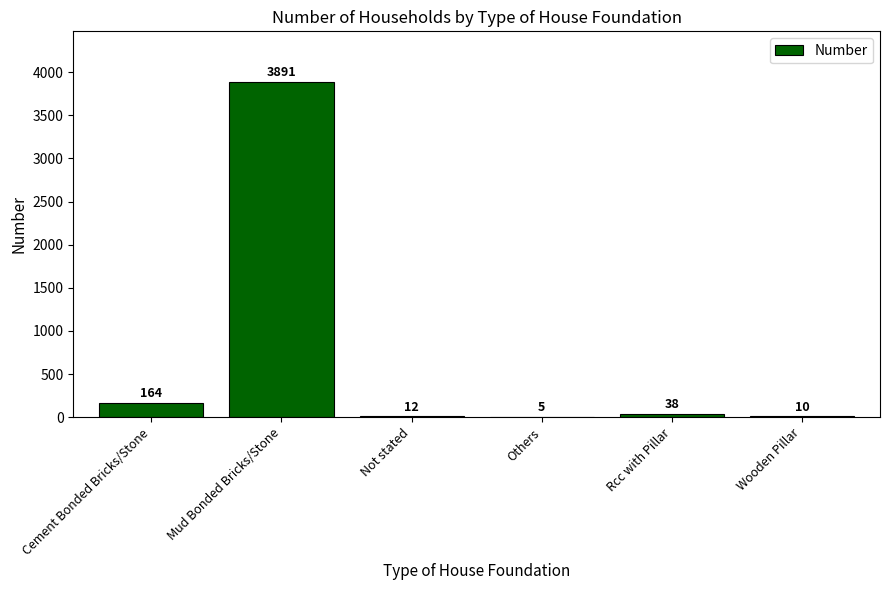

What is the maximum value shown in the chart?

3891